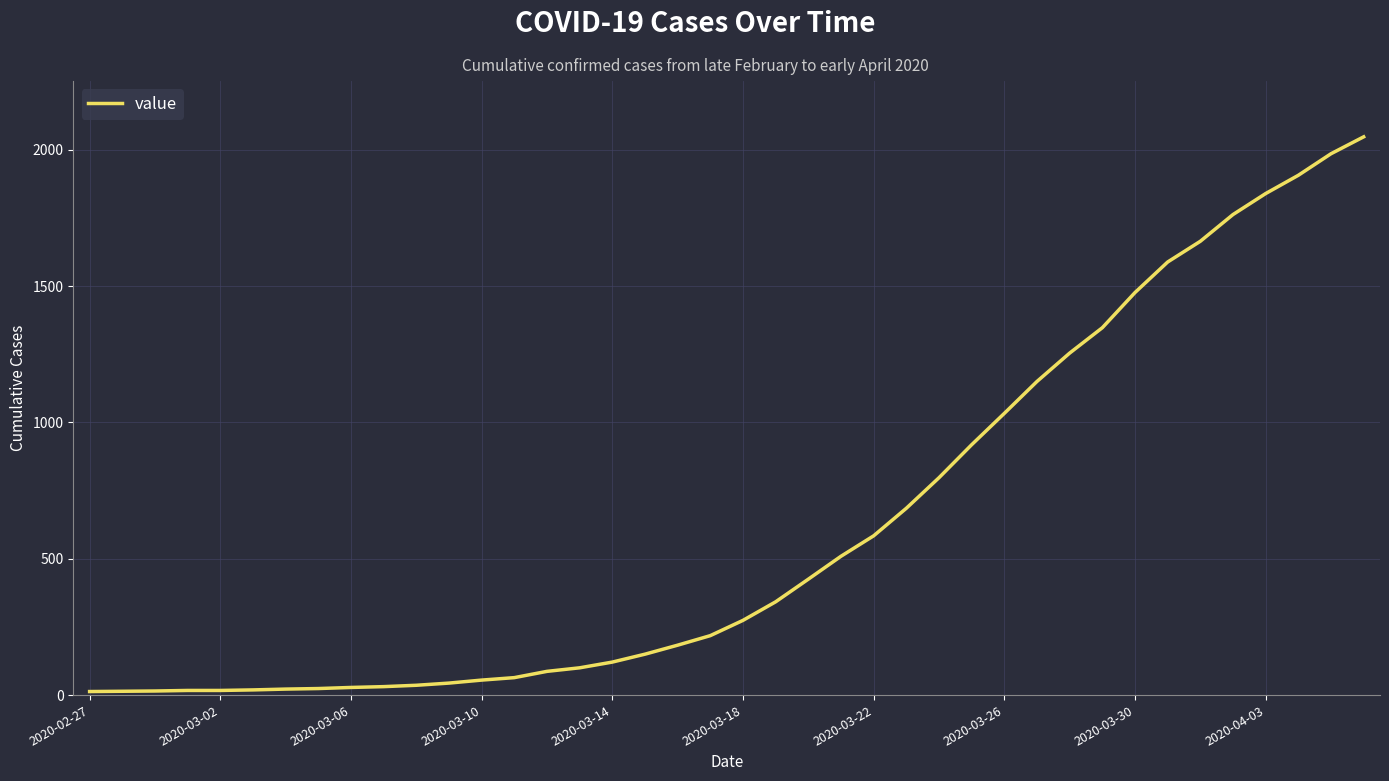

What is the difference between the maximum and minimum values?

2034